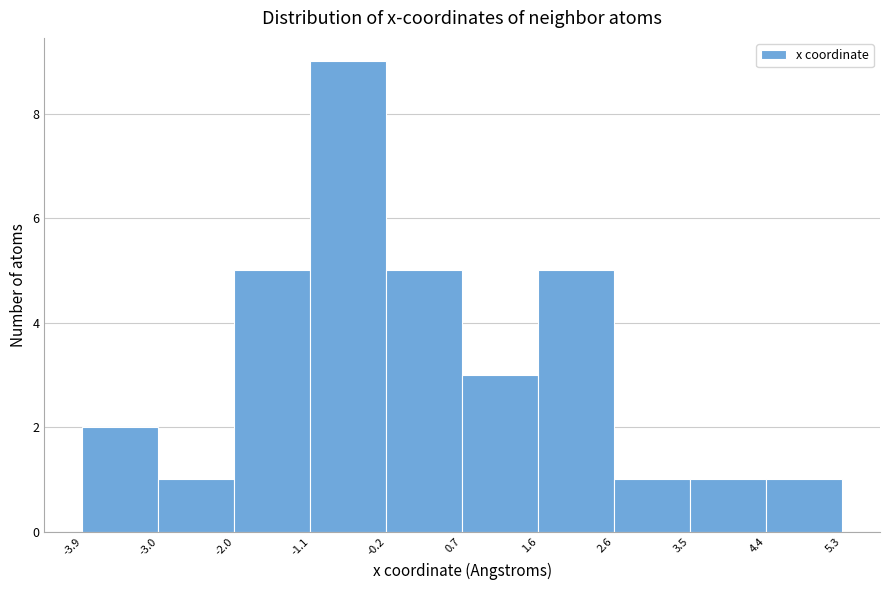

How tall is the bar that spans 3.5 to 4.4 on the x-axis? The values are not printed on the chart, so give them approximately, as read against the axis.

1